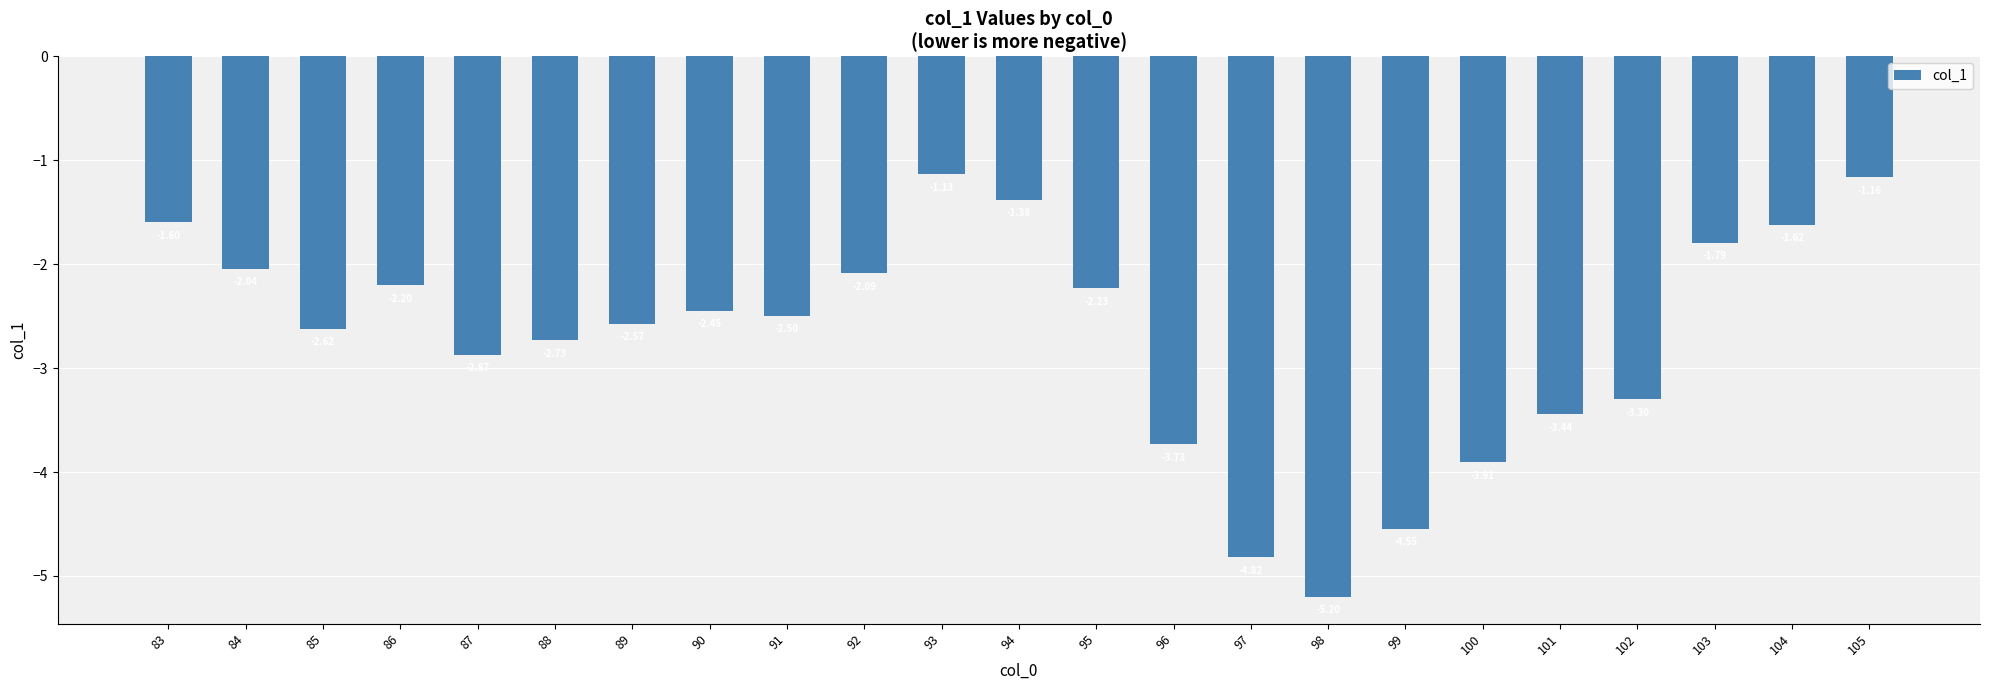

List the labels in order of value, largest first.

93, 105, 94, 83, 104, 103, 84, 92, 86, 95, 90, 91, 89, 85, 88, 87, 102, 101, 96, 100, 99, 97, 98